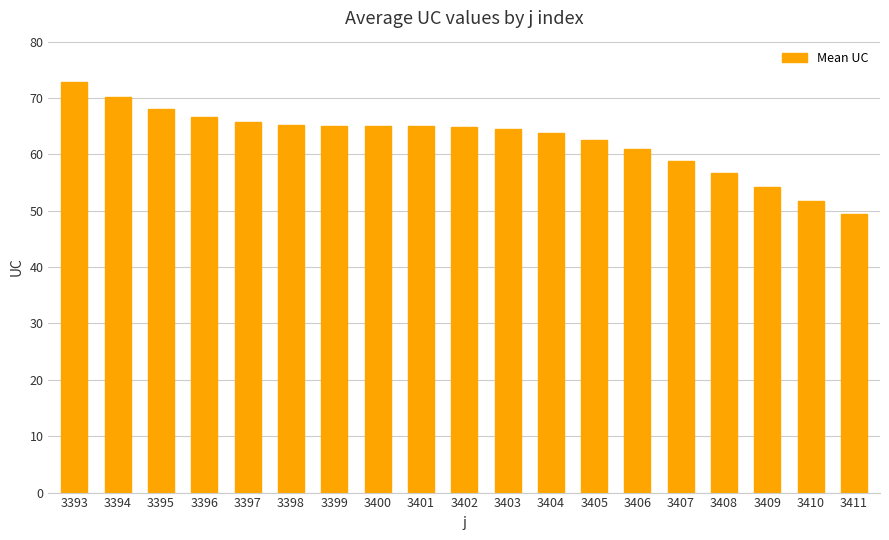

What is the maximum value shown in the chart?

72.9